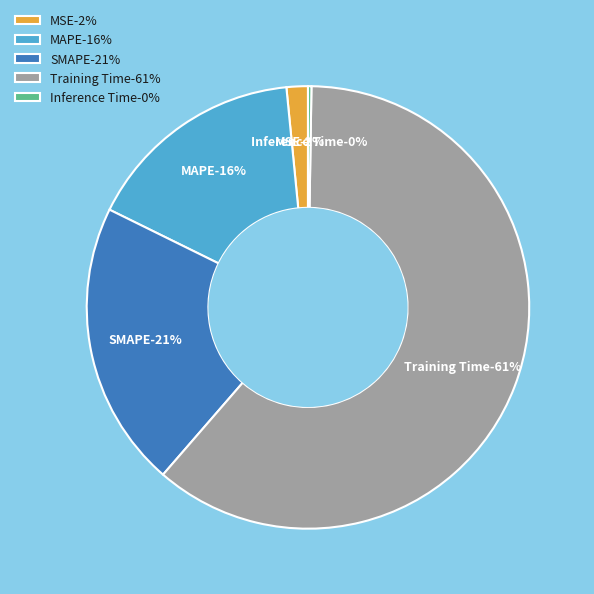

Does any single category account for the majority?

Yes